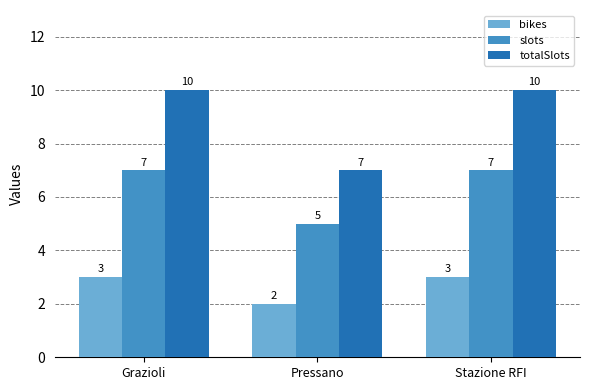

The value of bikes at Pressano is 1. True or false?

False